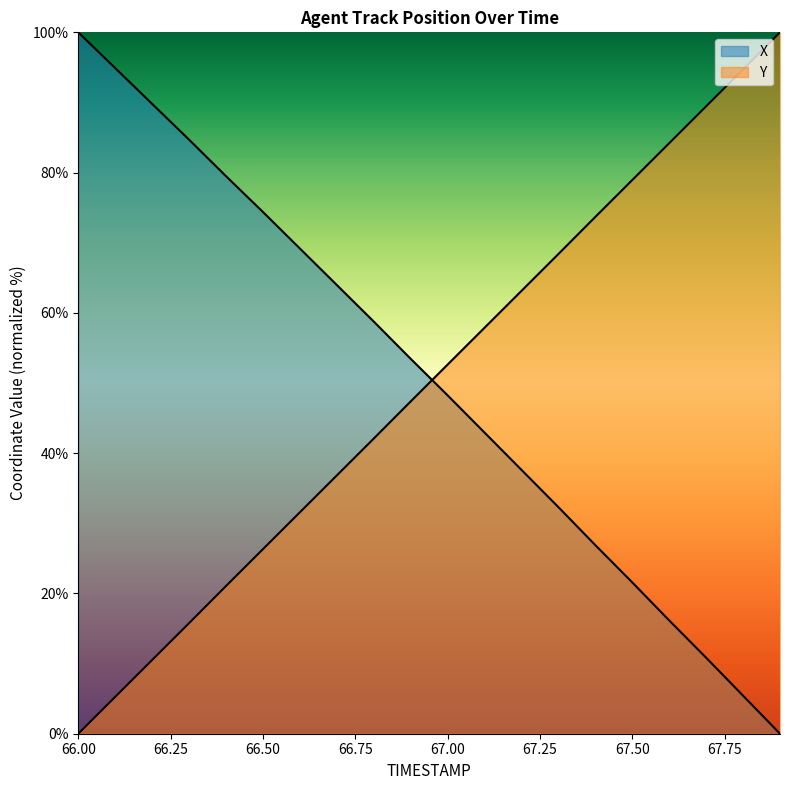

At how many categories does at least one series exceed 61?

16